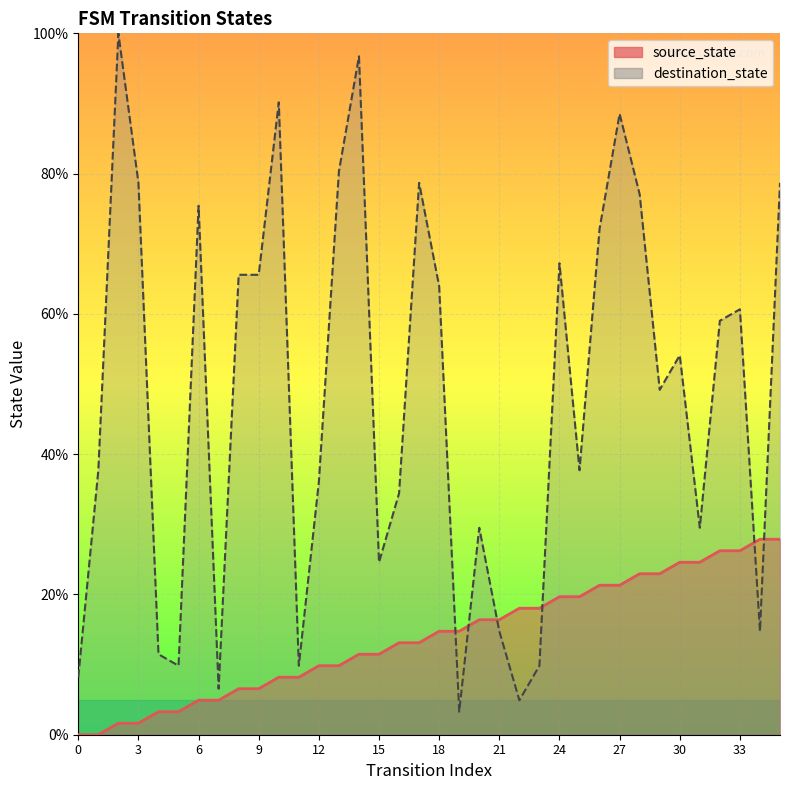

How many values in the destination_state series are below 54?

18